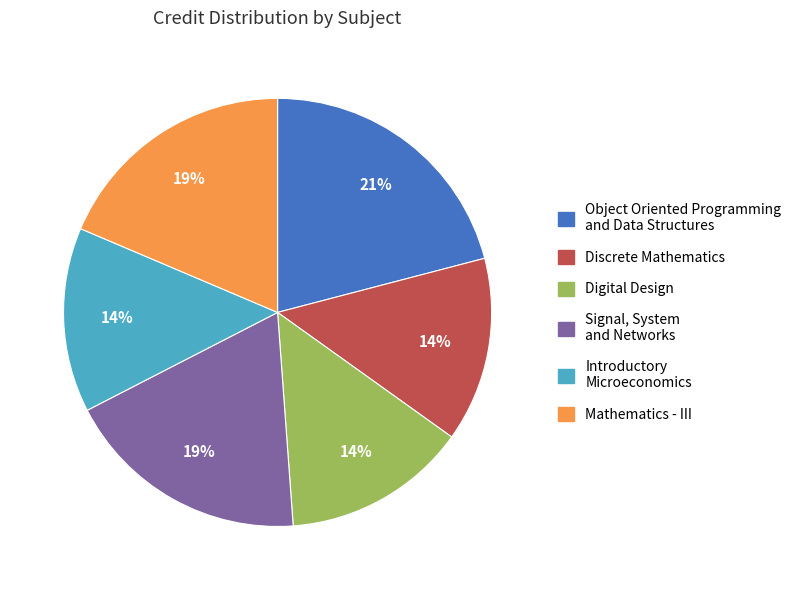

Combined, do Introductory Microeconomics and Digital Design account for over 50%?

No